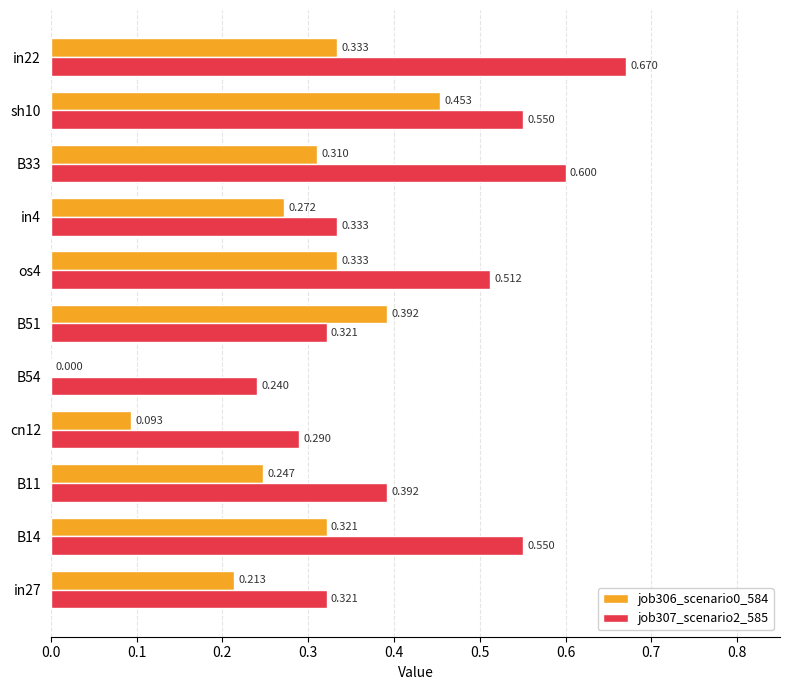

Is the value of job307_scenario2_585 at B51 greater than the value of job306_scenario0_584 at in27?

Yes